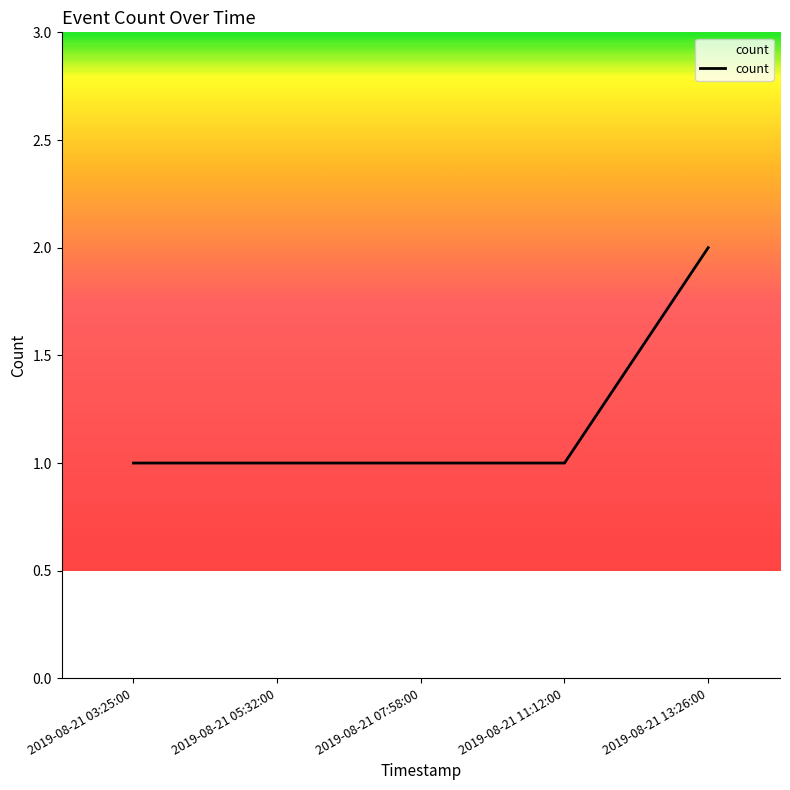

What is the ratio of the value at 2019-08-21 13:26:00 to the value at 2019-08-21 05:32:00?

2.0